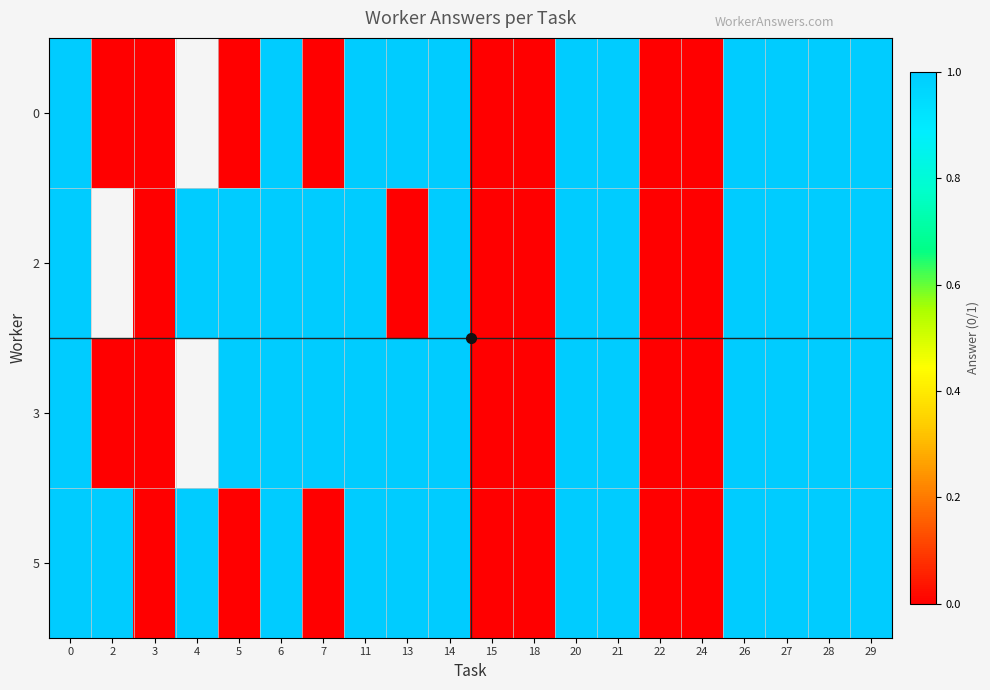

How many values in the 3 series are below 1?

6